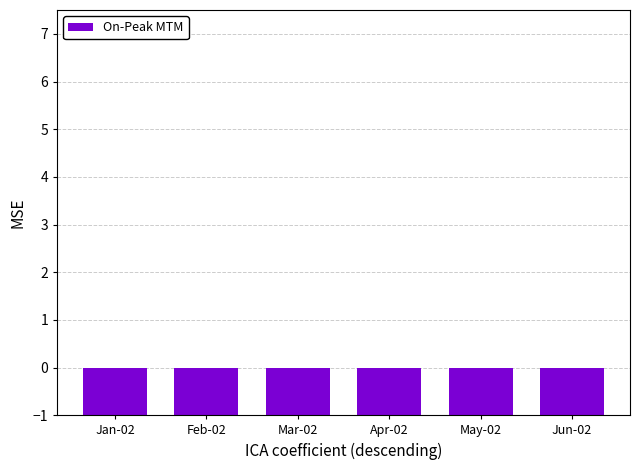

What is the change in value from Jan-02 to Jun-02?

-3.5